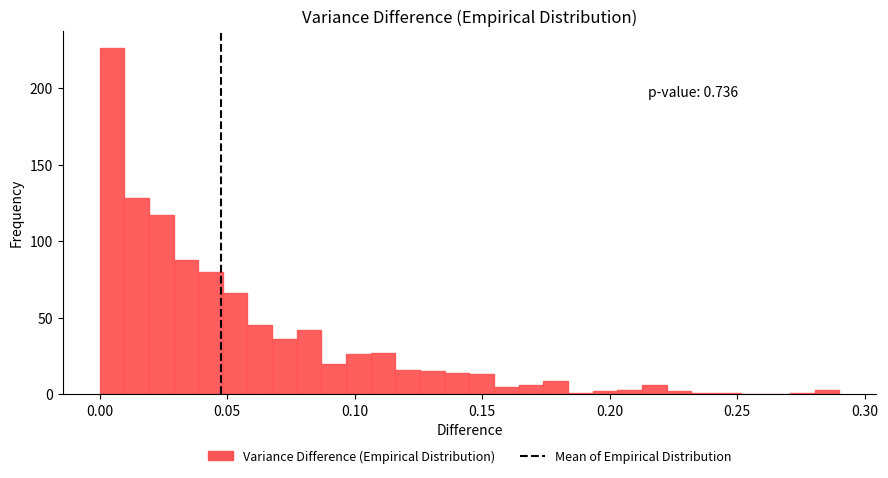

Around what value on the x-axis is the tallest bar? Give the approximate position of its centre, as read against the axis.

0.005